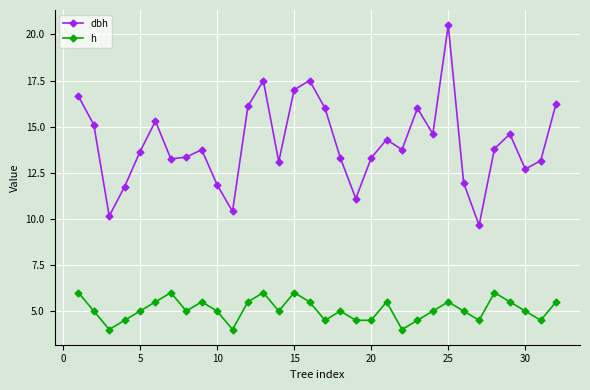

What is the sum of all dbh values?

451.4